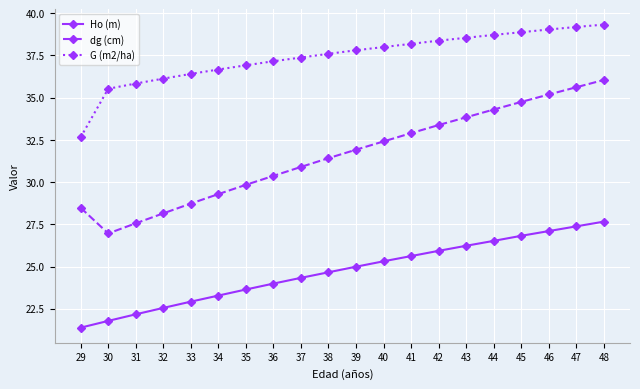

True or false: G (m2/ha) has a value of 35.8 at 31.

True